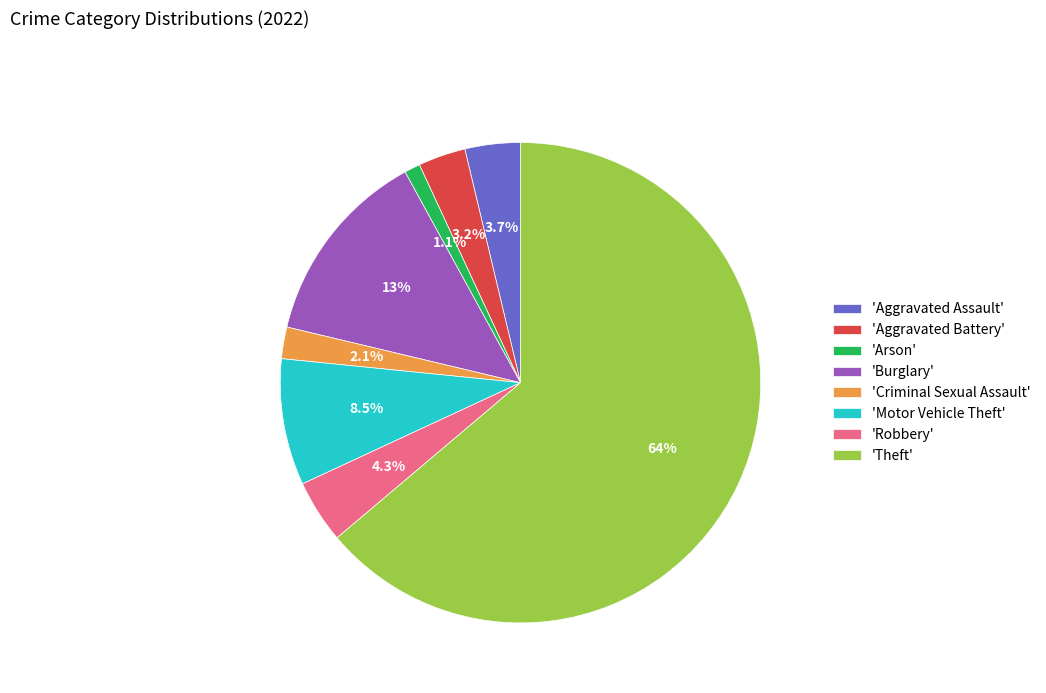

Count the number of slices in the pie.

8